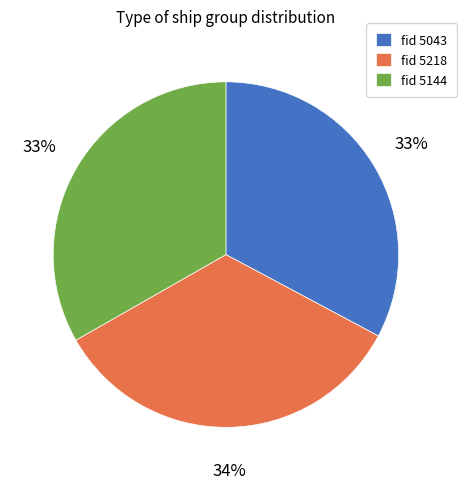

Is there a majority slice in this chart?

No